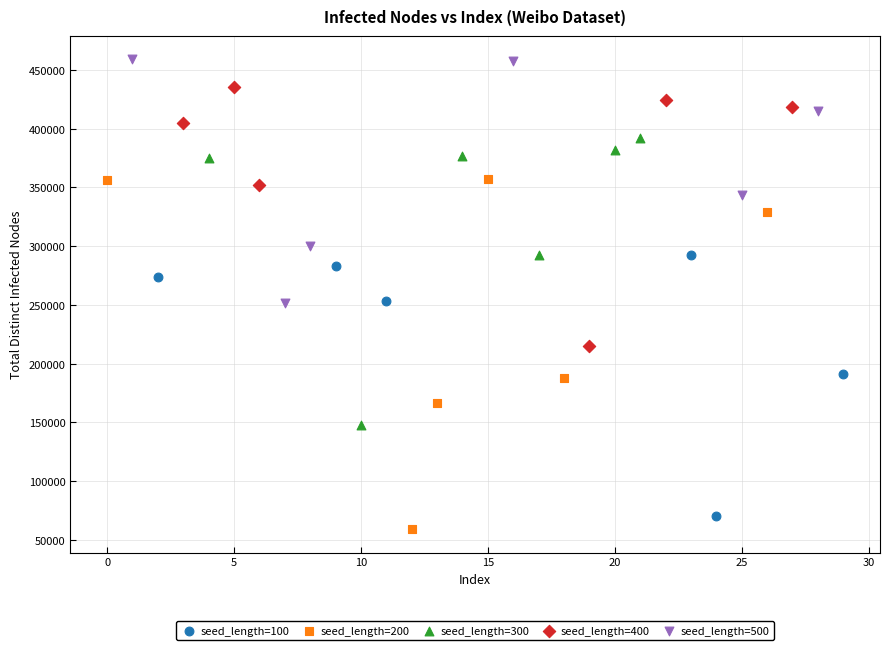

Which series contains the lowest Y value?

seed_length=200